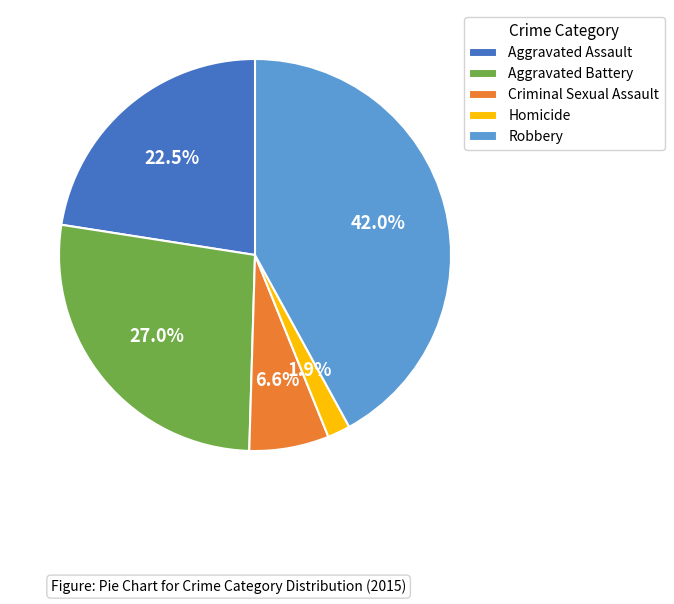

To the nearest percent, what percentage of the pie is Criminal Sexual Assault?

7%